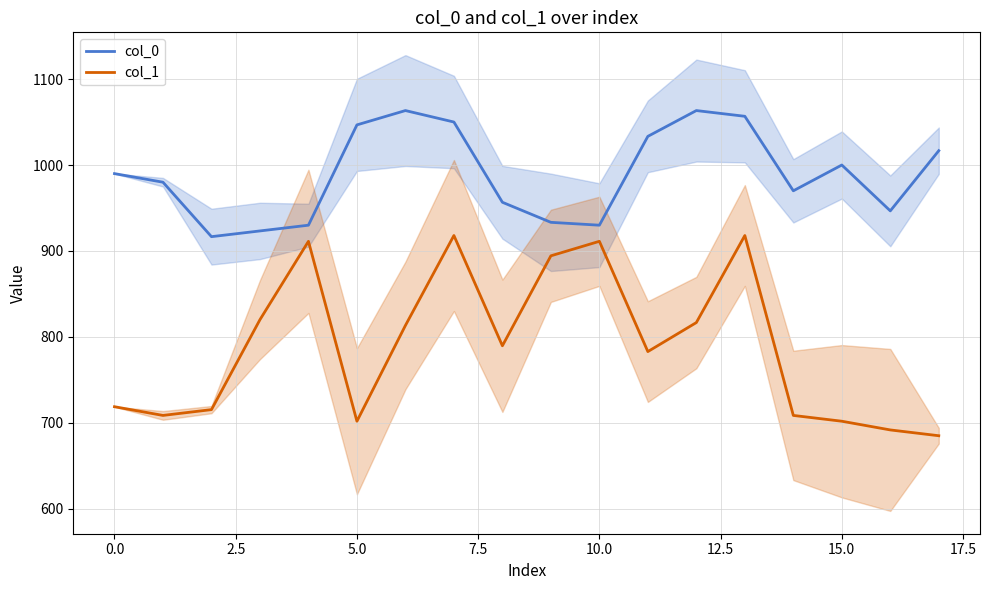

What is the minimum value for col_1?

685.1